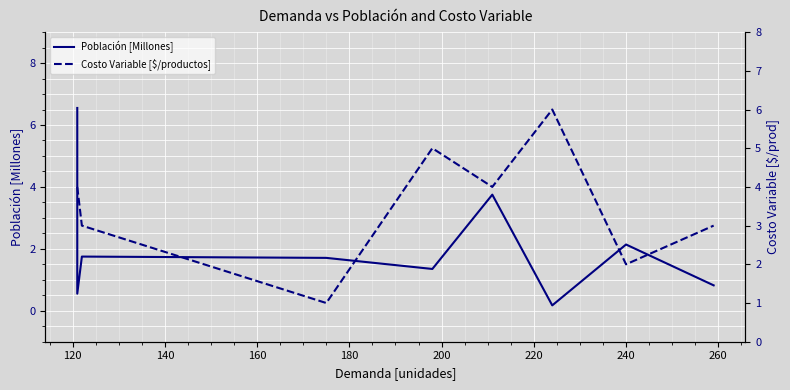

Between 120 and 140, which is larger?

140